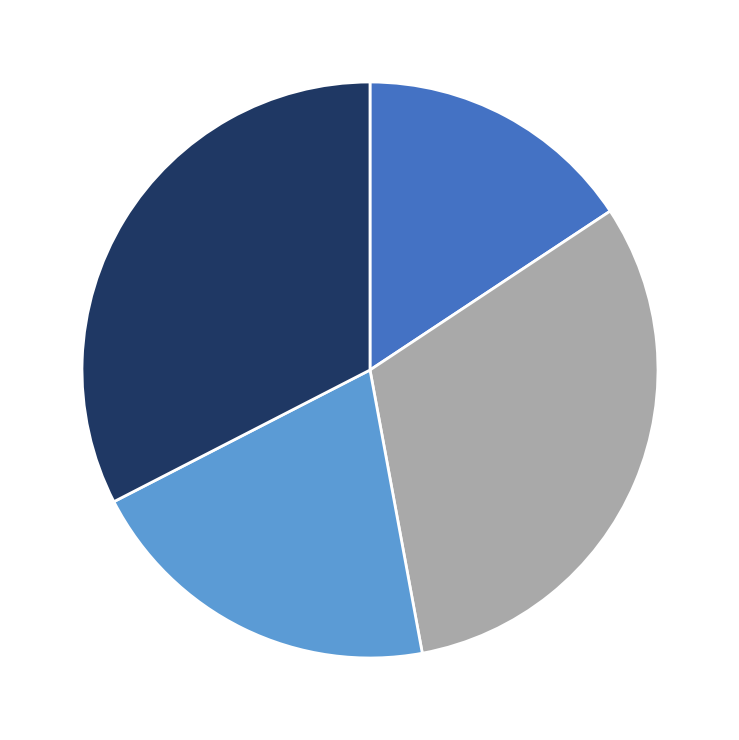

Is there a majority slice in this chart?

No